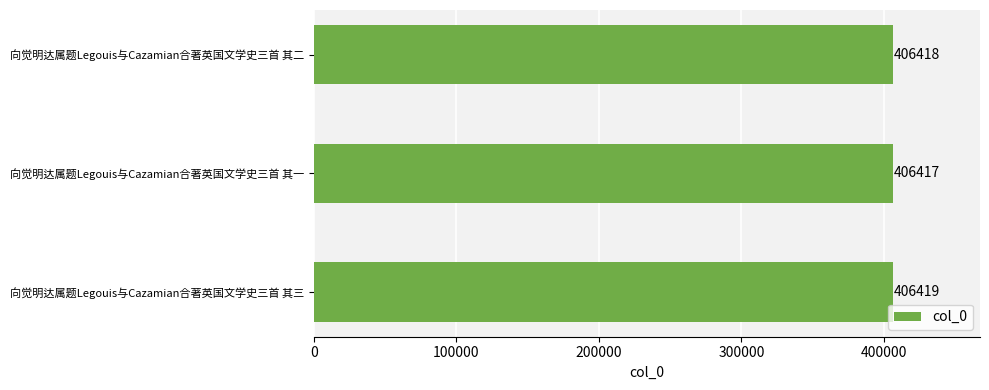

Are the bars horizontal?

Yes